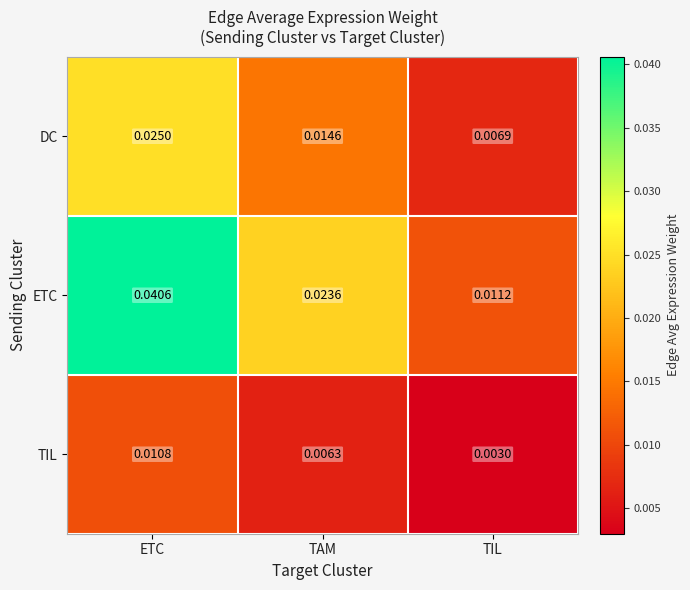

Rank the series at ETC from highest to lowest value.

ETC, DC, TIL